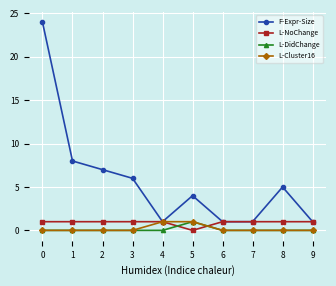

What are all the series names shown in the legend?

F-Expr-Size, L-NoChange, L-DidChange, L-Cluster16